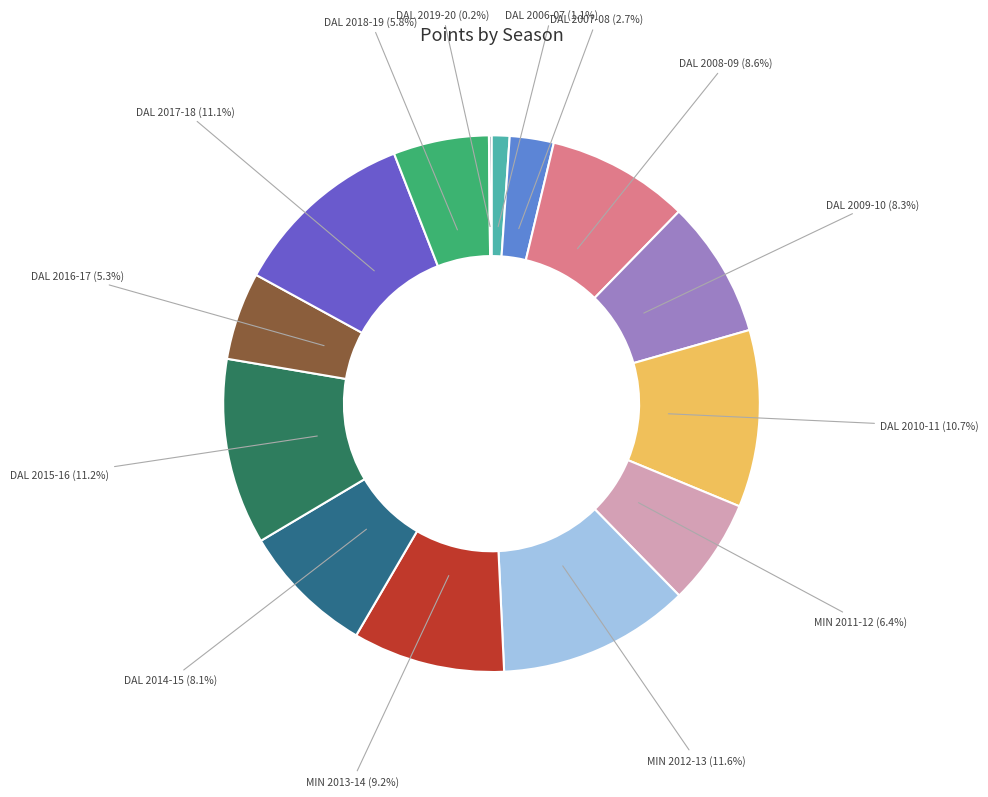

Does any single category account for the majority?

No